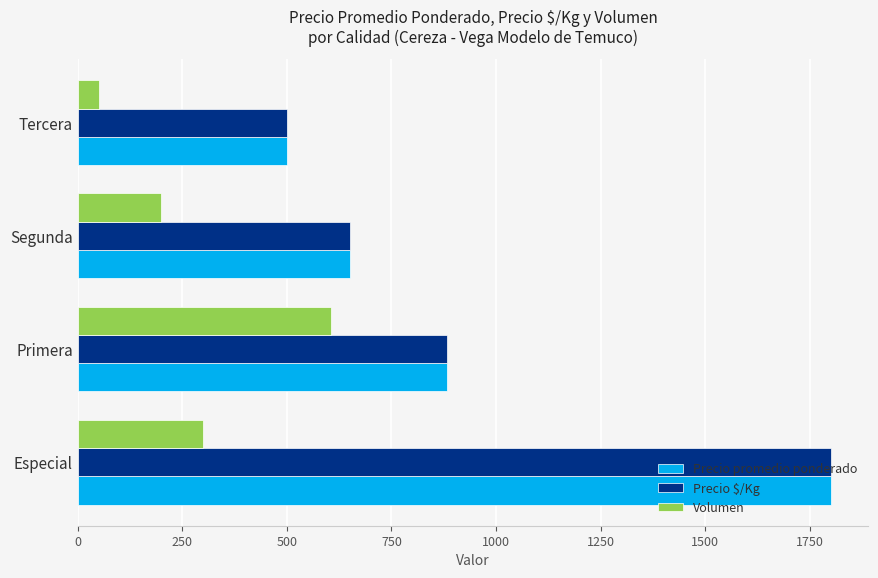

Which category has the lowest value across all series?

Tercera